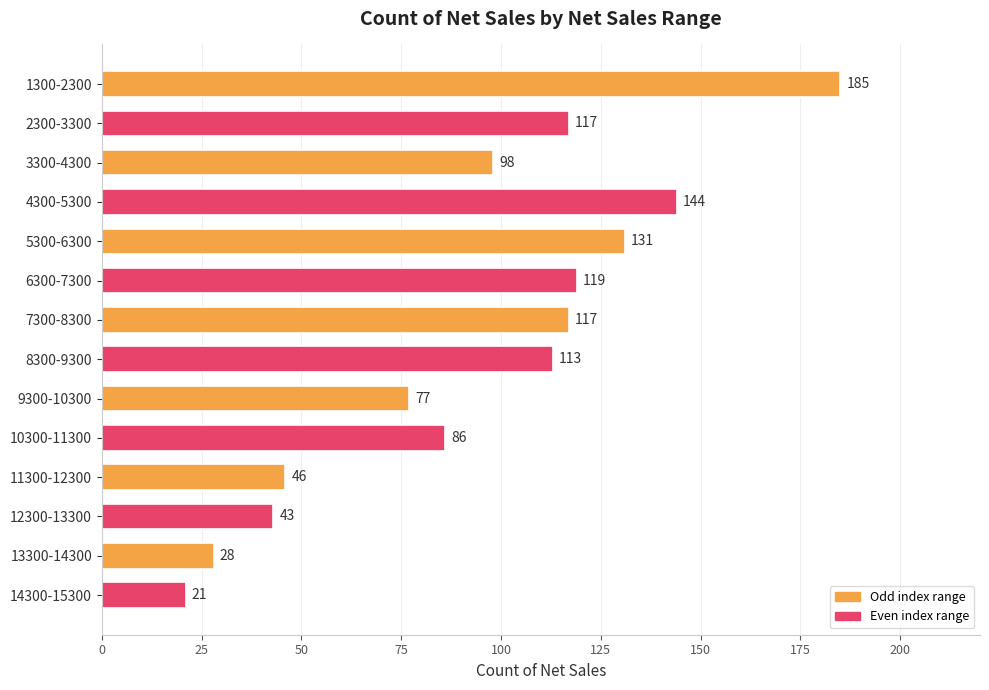

What is the value of the 12th bar from the top?

43